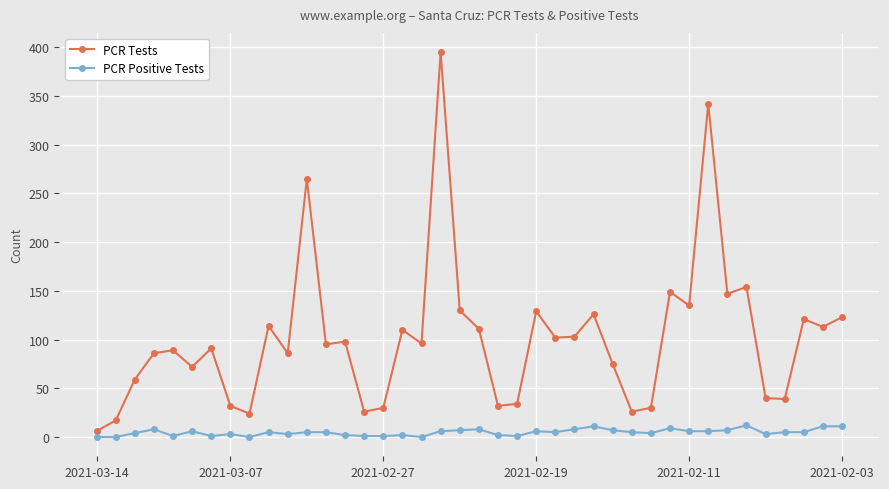

What is the sum of all PCR Positive Tests values?

192